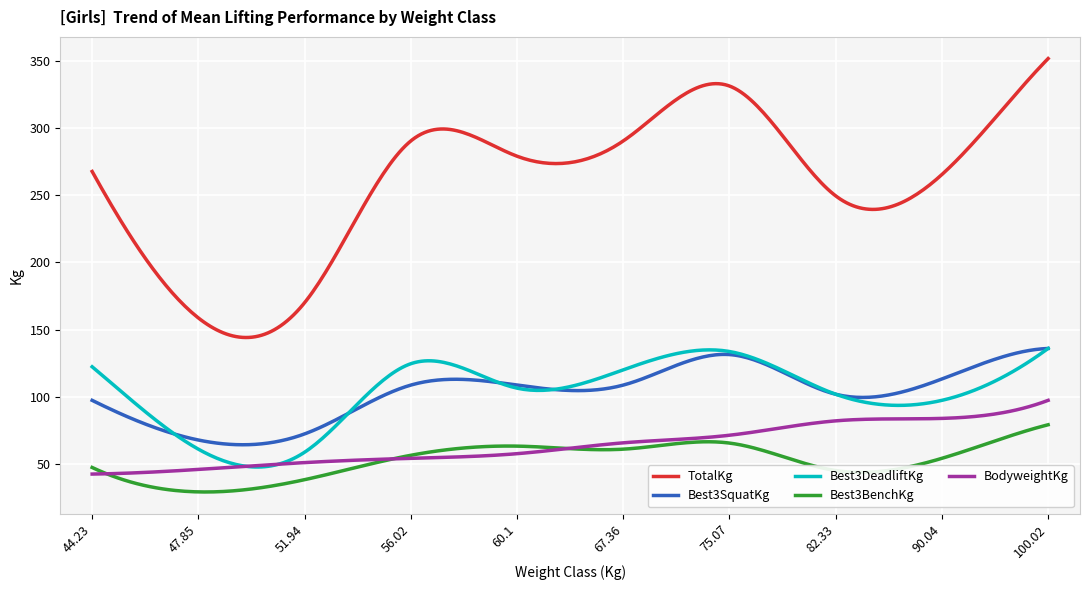

What is the minimum value for Best3DeadliftKg?

48.0